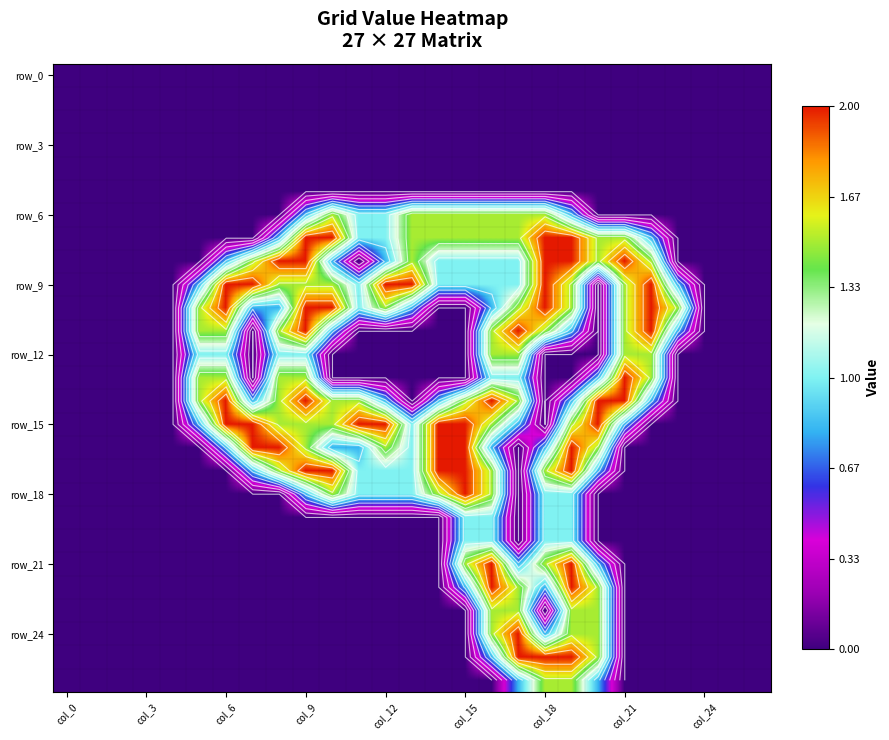

The row_18 series shows -0.6 at 20. True or false?

False